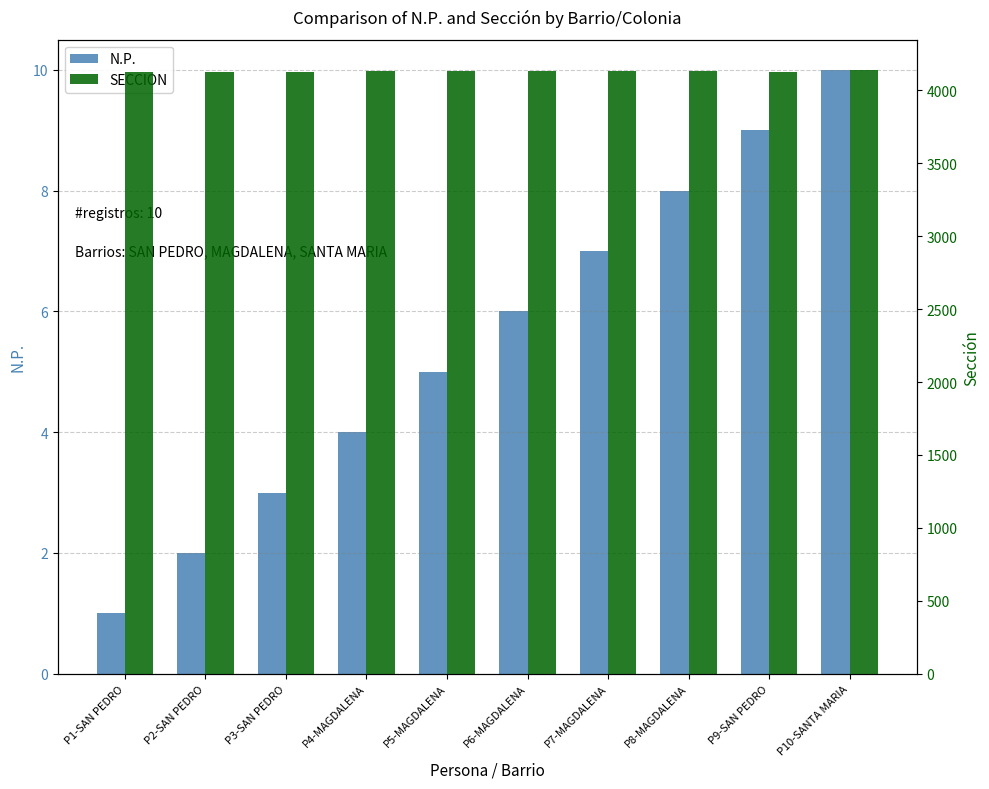

What is the label of the 4th bar from the left?

P4-MAGDALENA